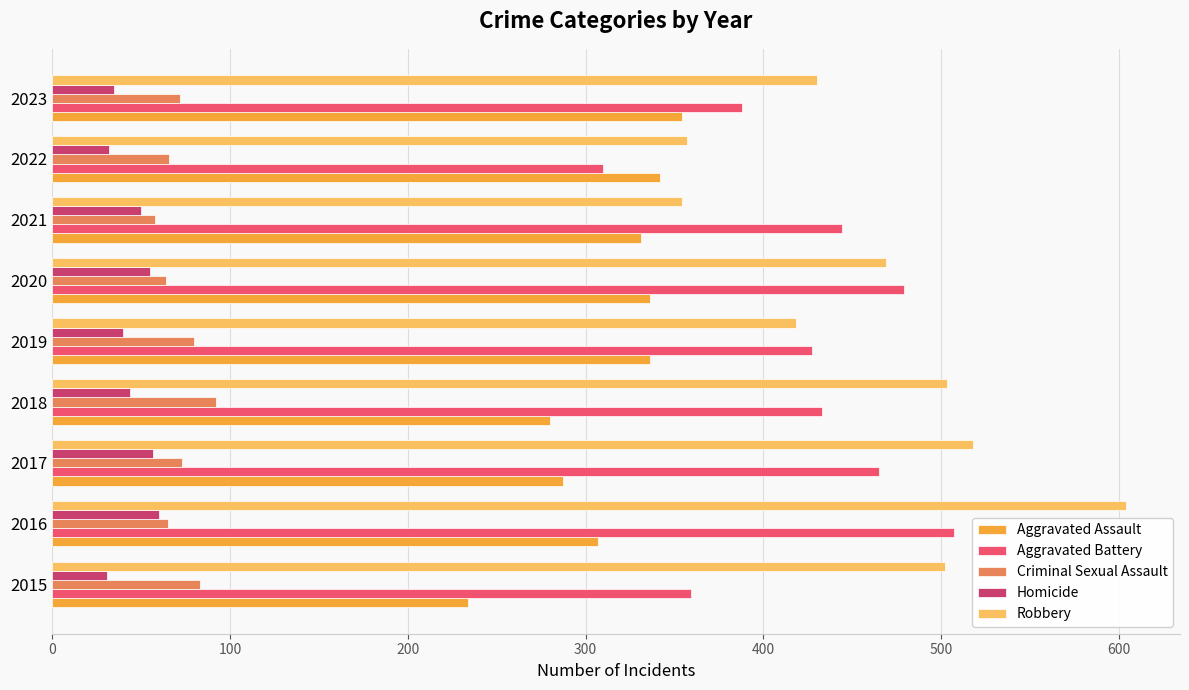

At which category is the sum across all series the highest?

2016